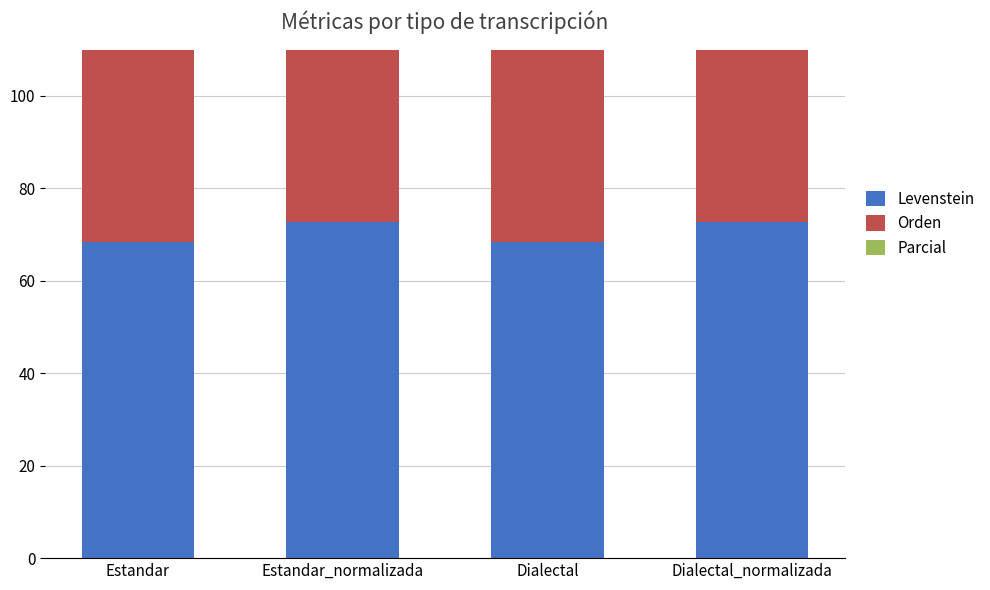

What are all the series names shown in the legend?

Levenstein, Orden, Parcial